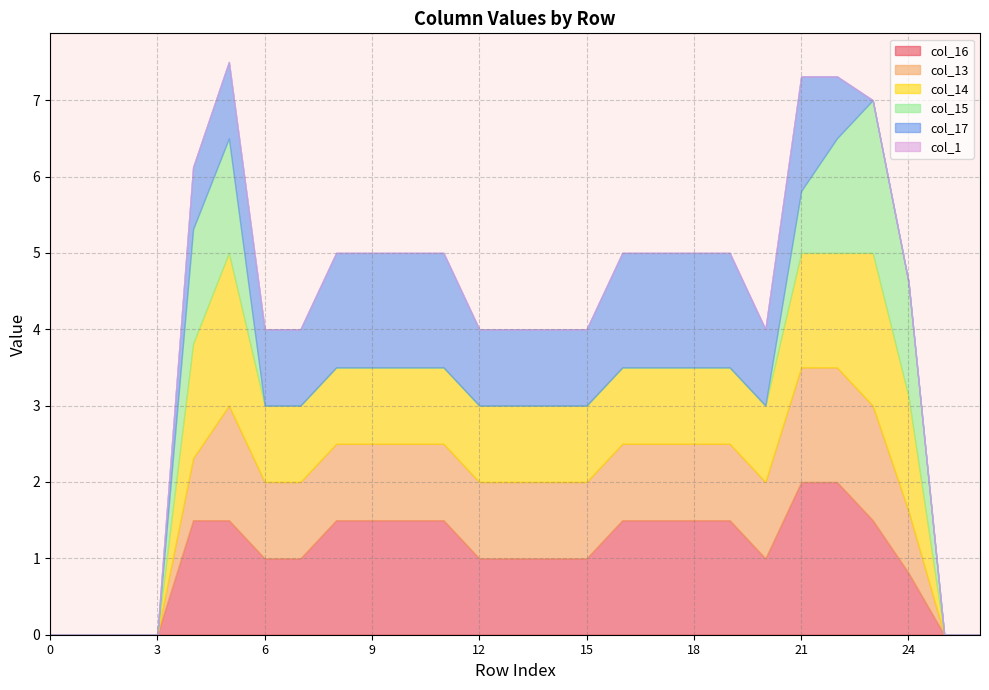

At how many categories does at least one series exceed 0?

21